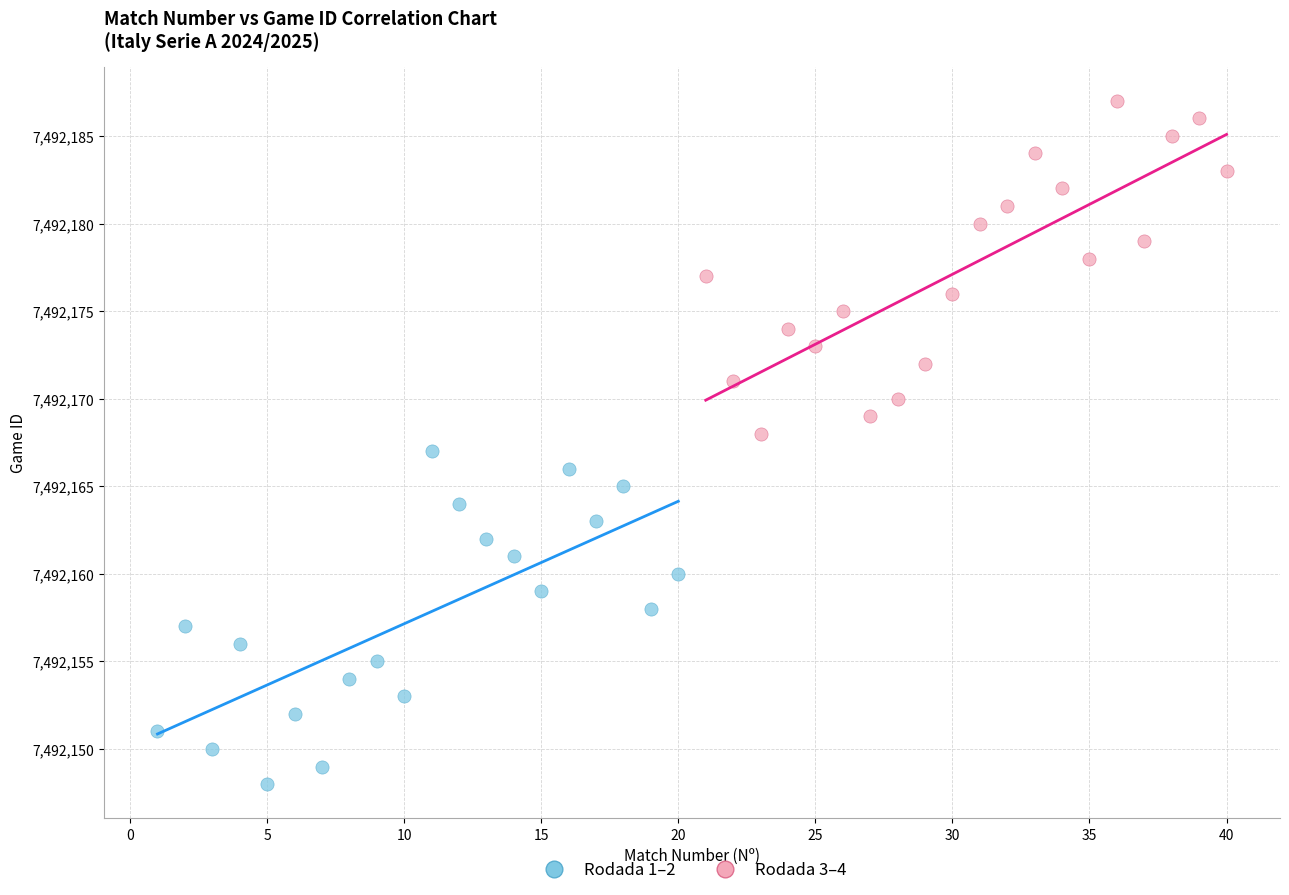

Which series contains the lowest Y value?

Rodada 1–2